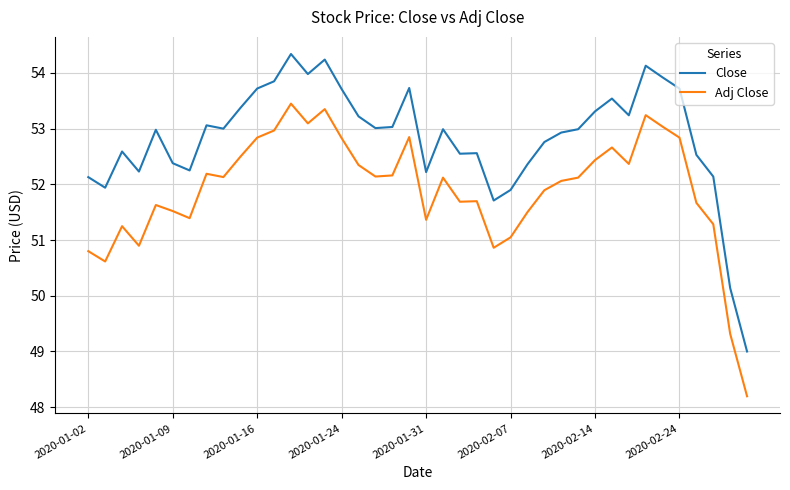

What is the maximum value for Close?

54.3